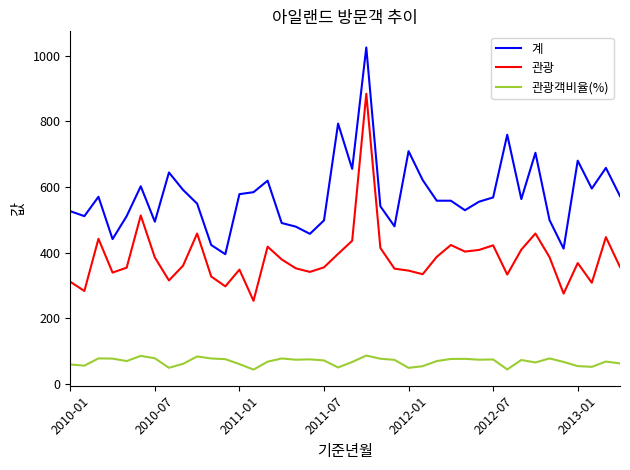

Which series has the largest total across all categories?

계